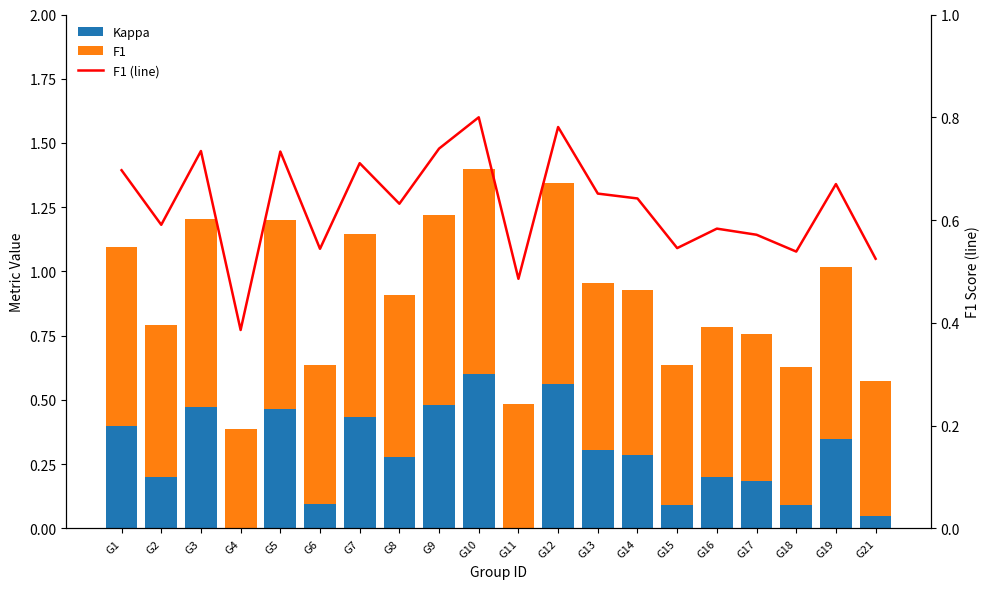

At which label is Kappa closest to 0?

G4